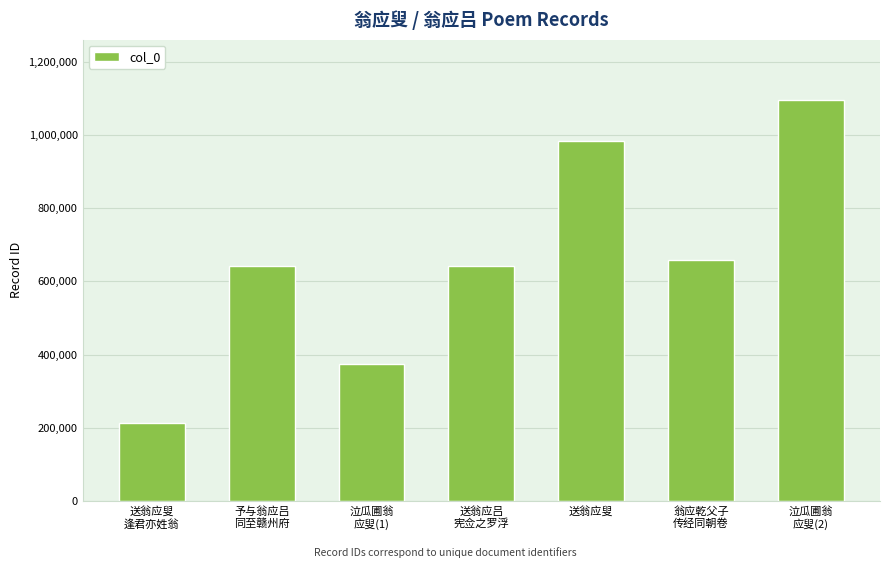

What is the label of the 2nd bar from the left?

予与翁应吕
同至赣州府